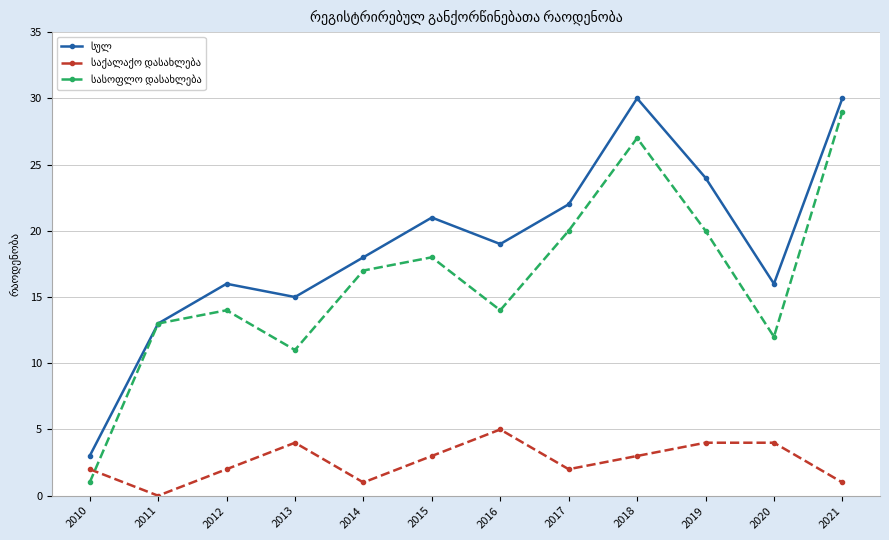

What is the total value across all series at 2015?

42